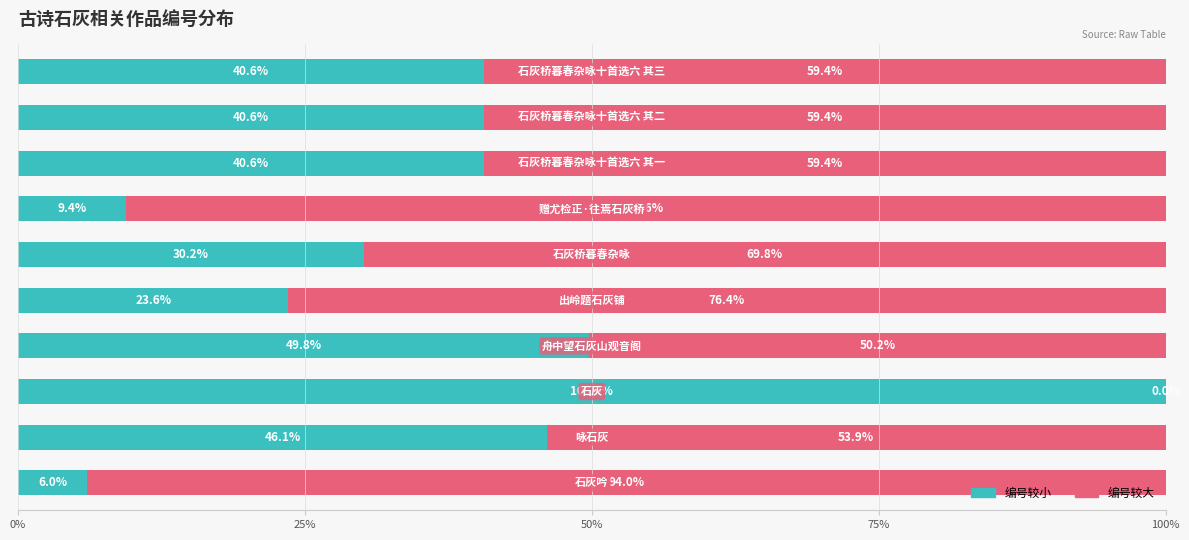

What is the maximum value for 编号较小?

100.0